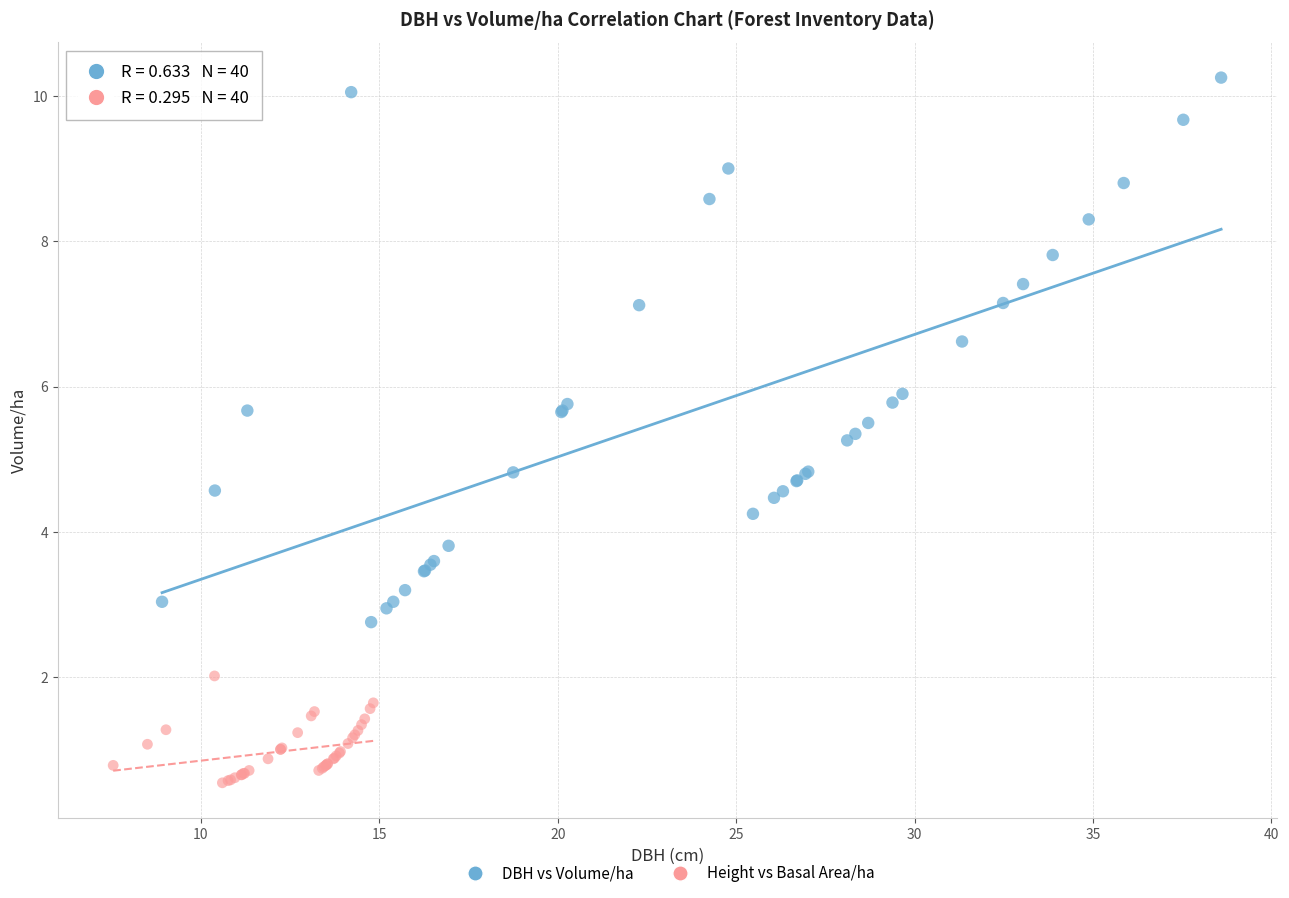

Which series has the widest spread of Y values?

DBH vs Volume/ha